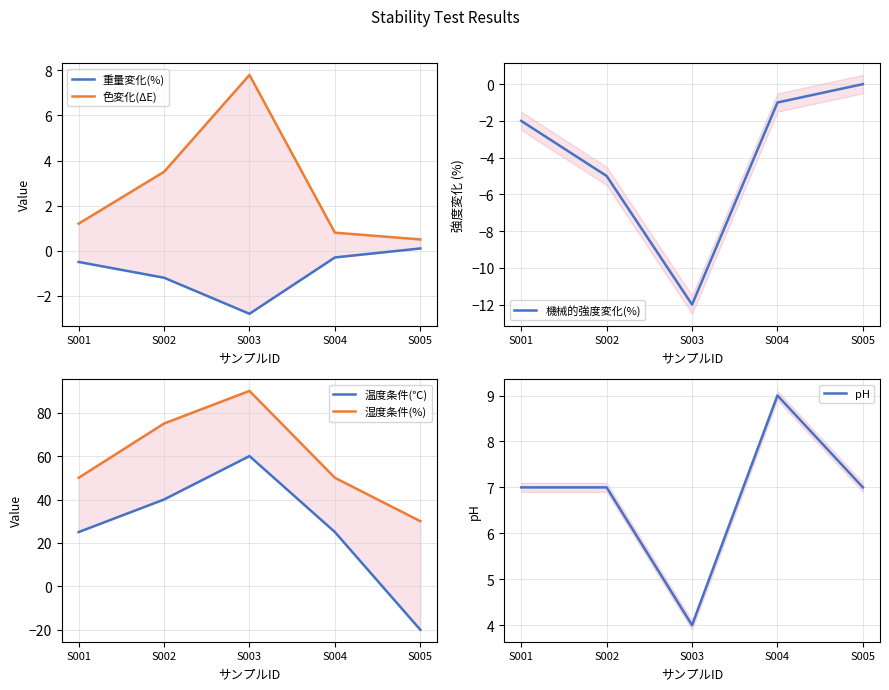

How many data points in 湿度条件(%) are above 50?

2